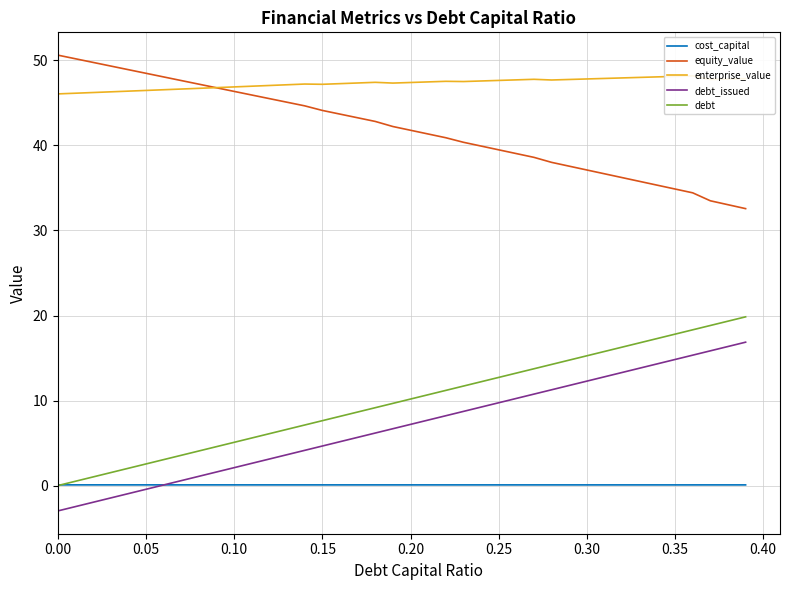

True or false: equity_value has more than 0 points higher than both neighbors.

False